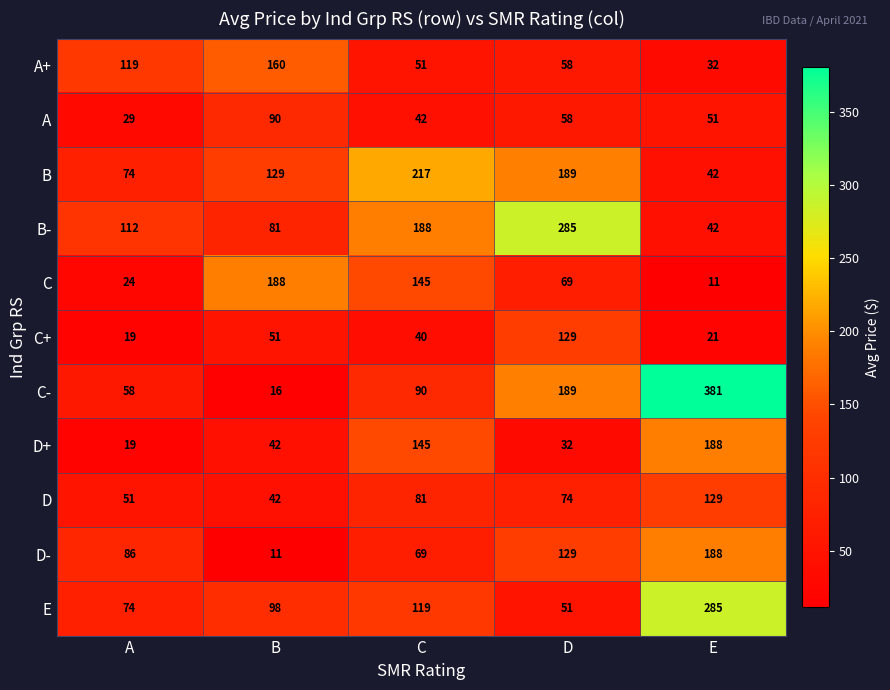

Is it true that D equals 14 at B?

False